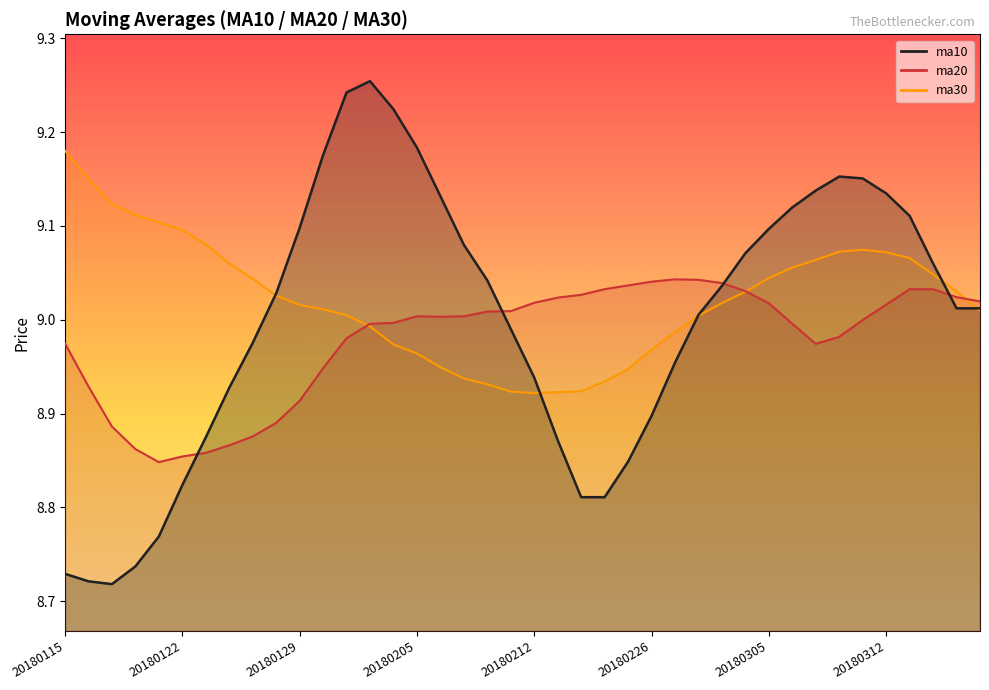

Between 20180119 and 20180124, which is larger?

20180124